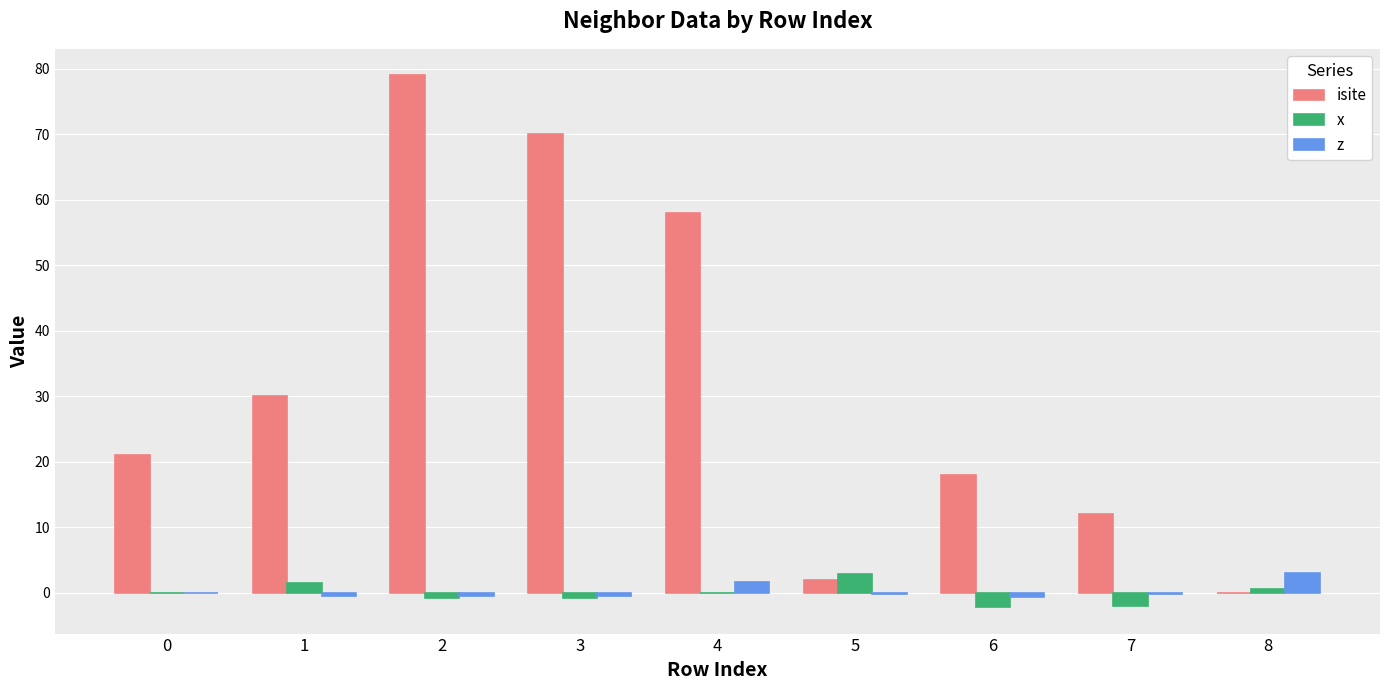

What is the maximum value for isite?

79.0